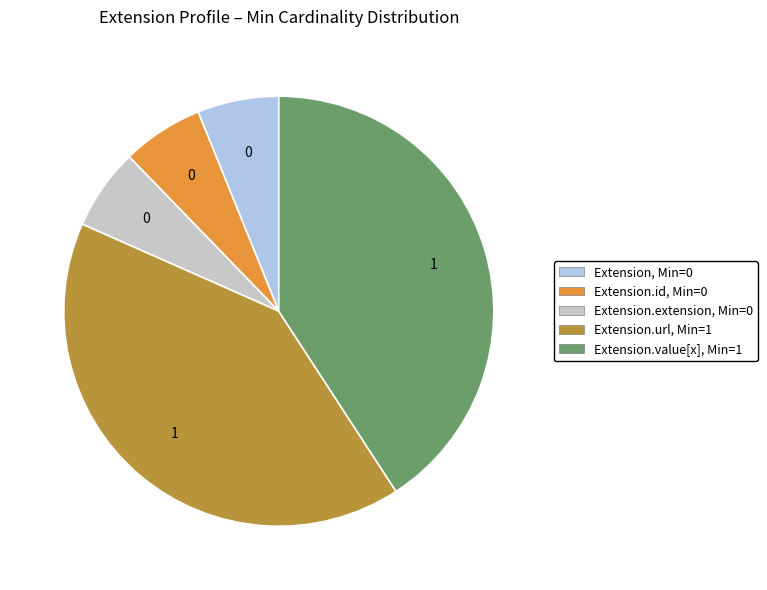

Is there a majority slice in this chart?

No